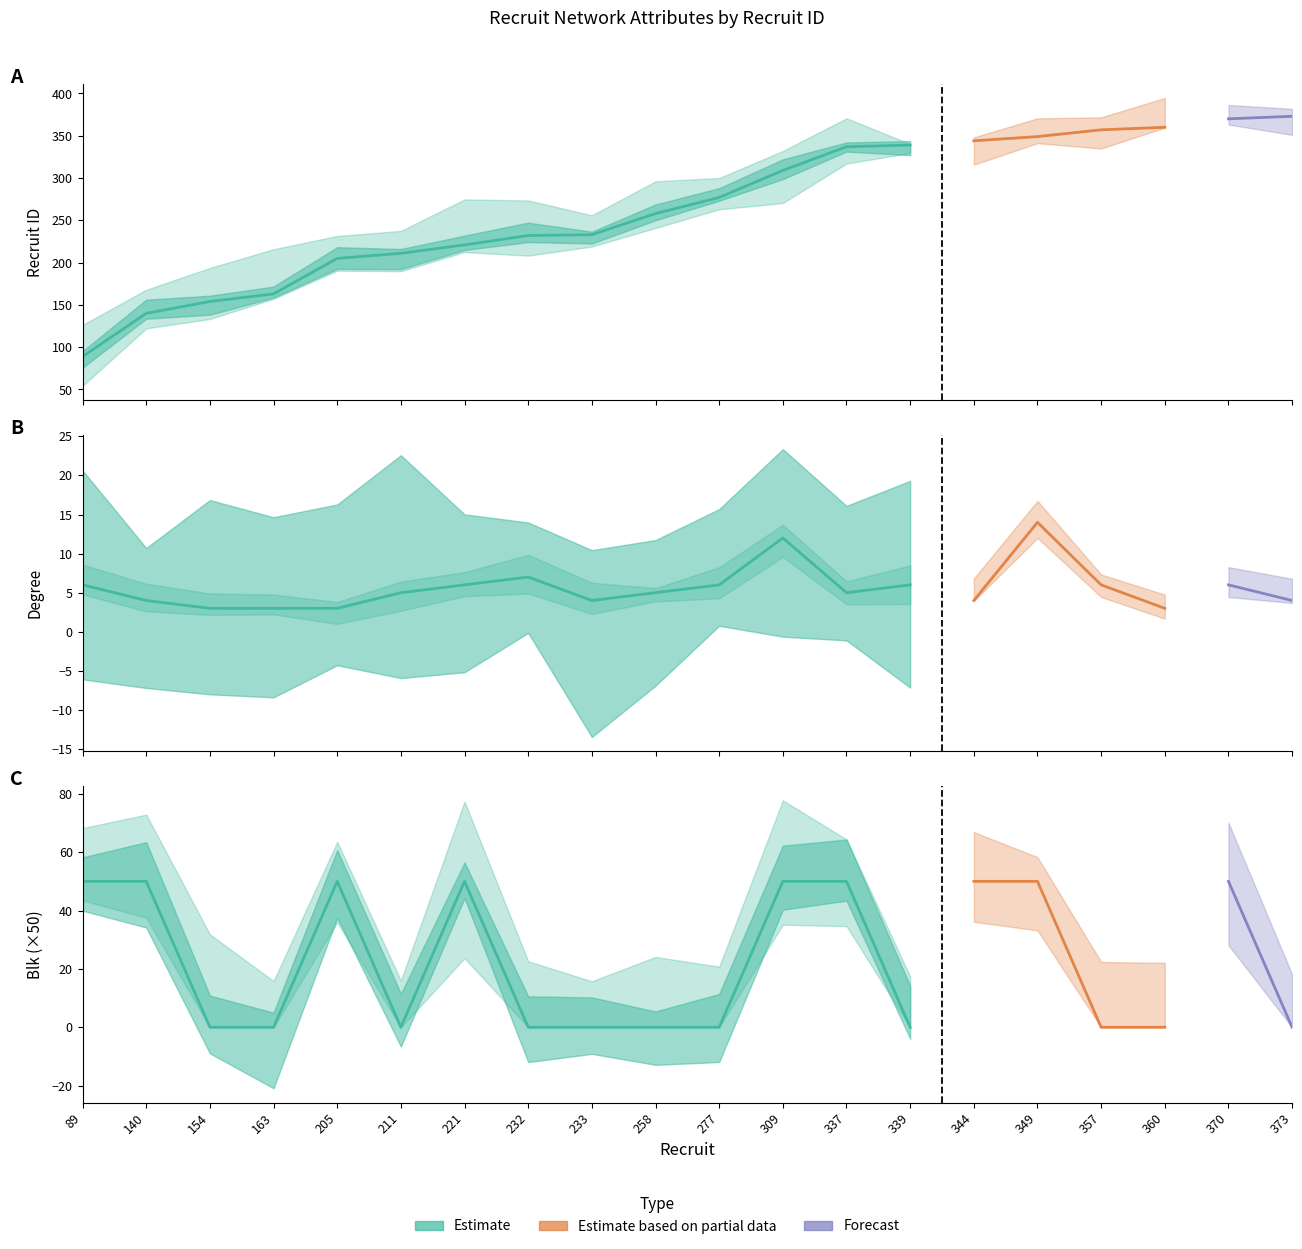

Where is degree nearest to the value 8?

232